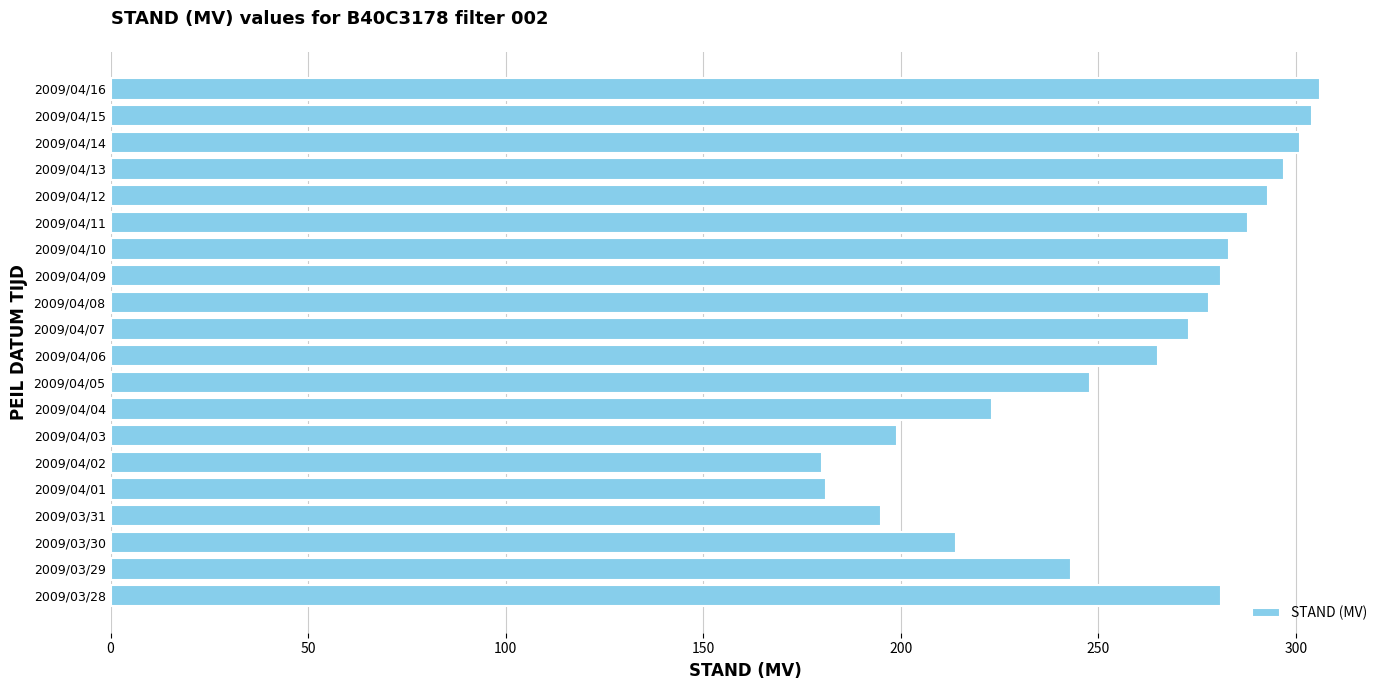

What is the minimum value shown in the chart?

180